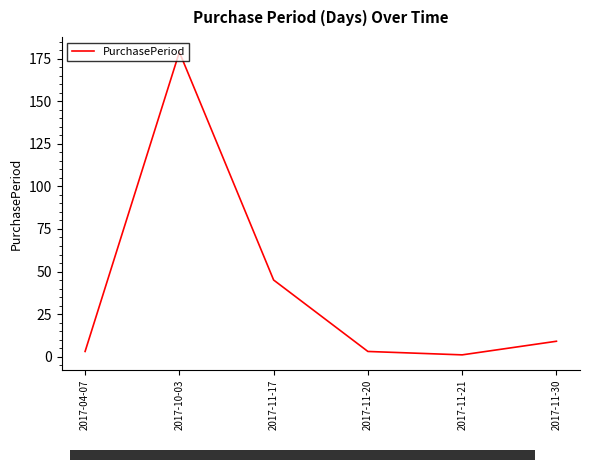

Which category has the lowest value across all series?

2017-11-21